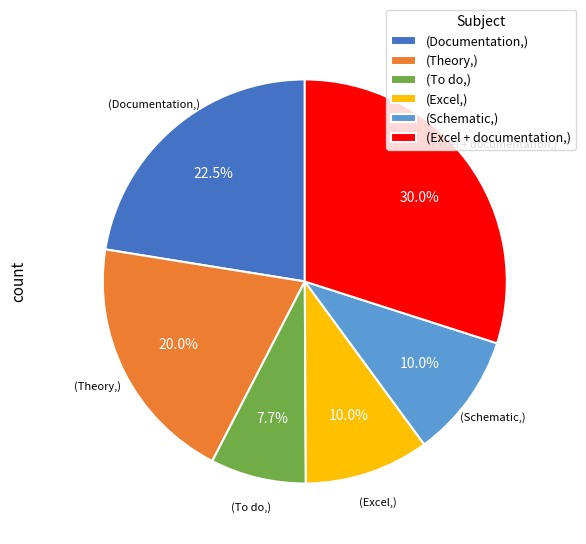

How many segments does this pie chart have?

6